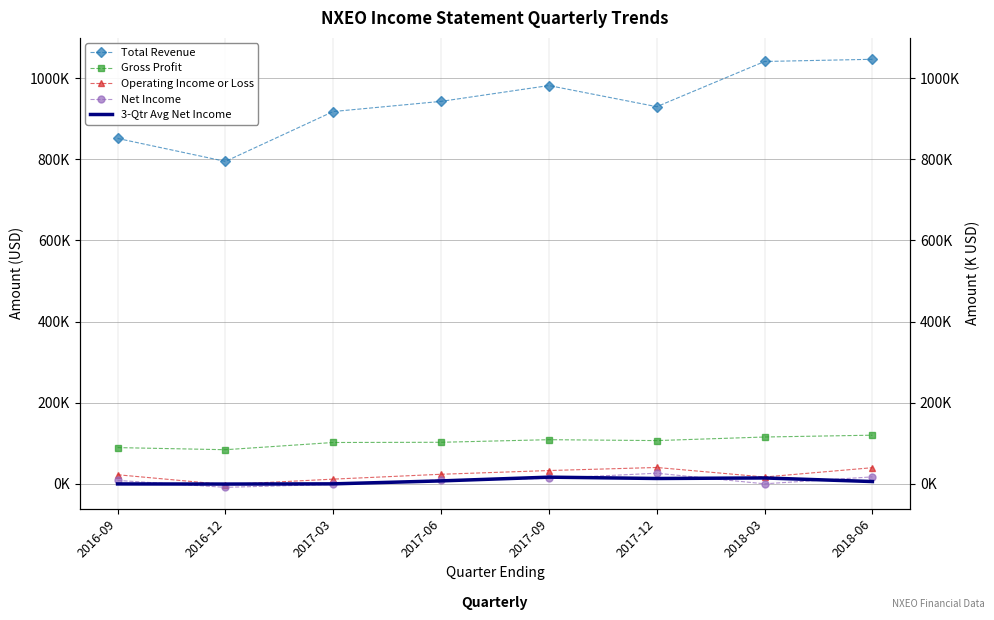

Between 2016-09 and 2018-06, which series saw the biggest shift?

Total Revenue